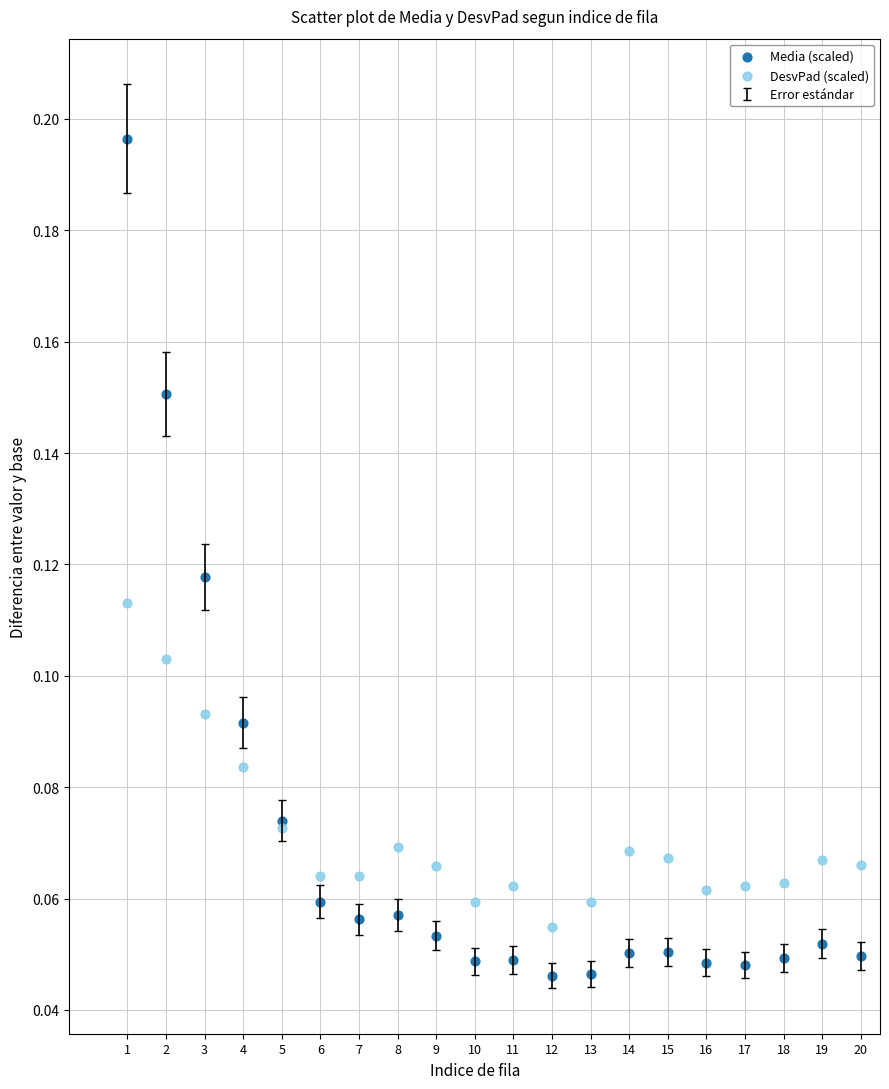

Which series contains the lowest Y value?

Media (scaled)